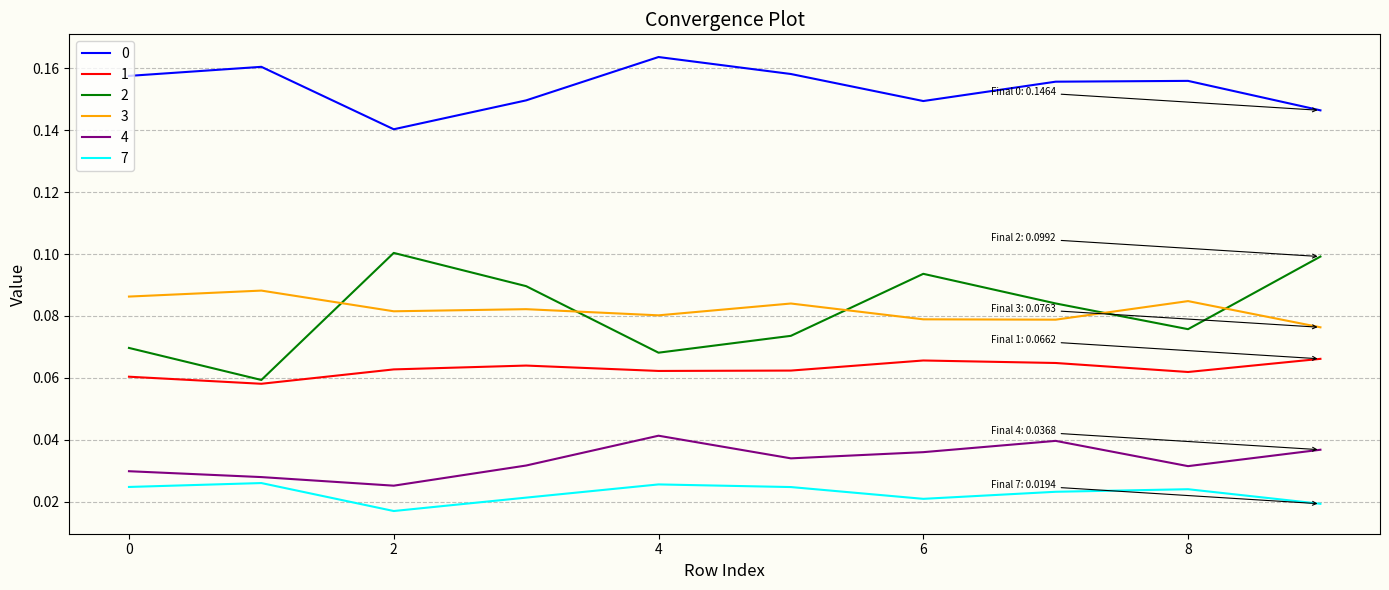

True or false: 4 and 1 intersect in this chart.

False